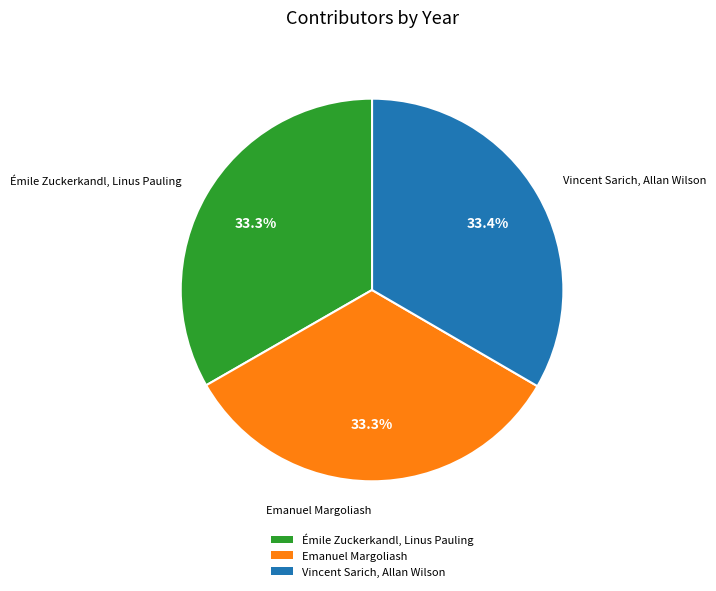

Is Émile Zuckerkandl, Linus Pauling the majority of the pie?

No